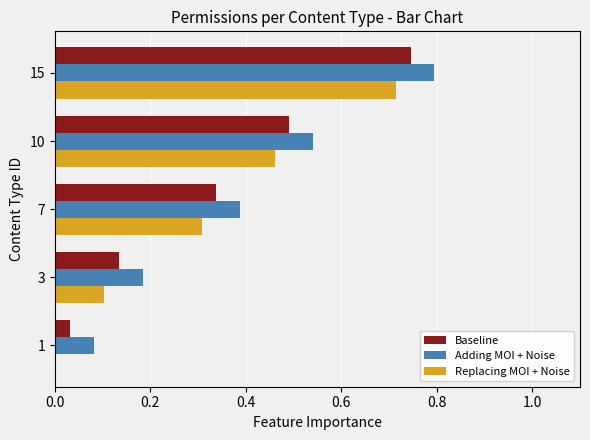

What is the sum of all Adding MOI + Noise values?

2.0